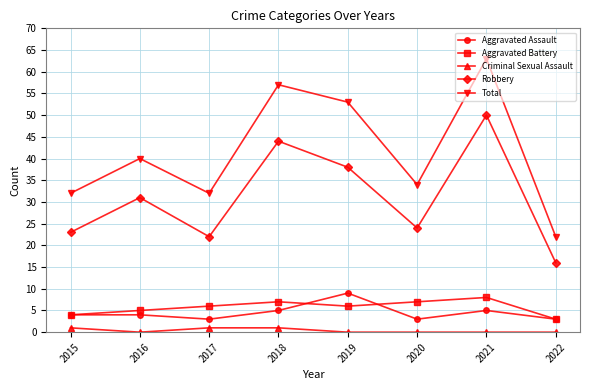

True or false: Total and Aggravated Assault intersect in this chart.

False